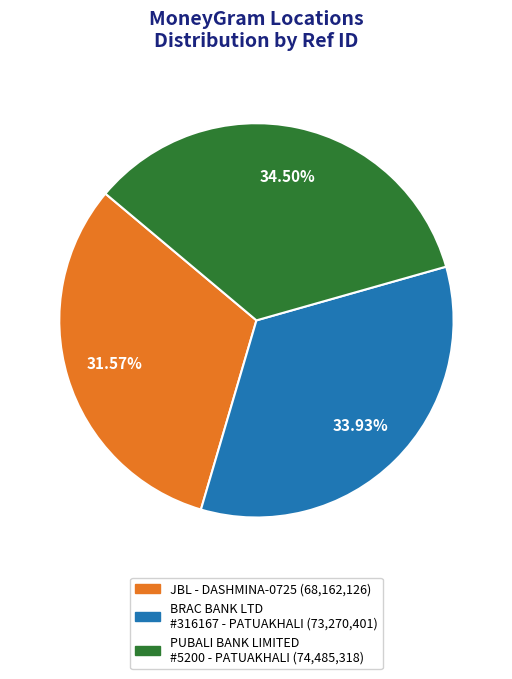

Does any single category account for the majority?

No